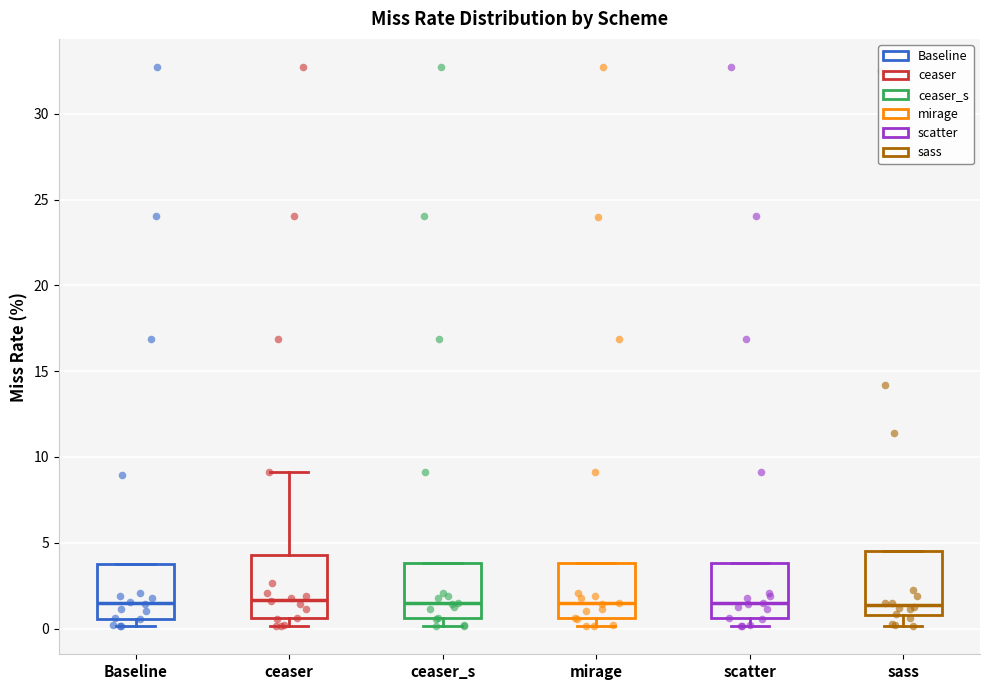

Where is the lower edge of the box for mirage on the y-axis? The values are not printed on the chart, so give them approximately, as read against the axis.

0.5